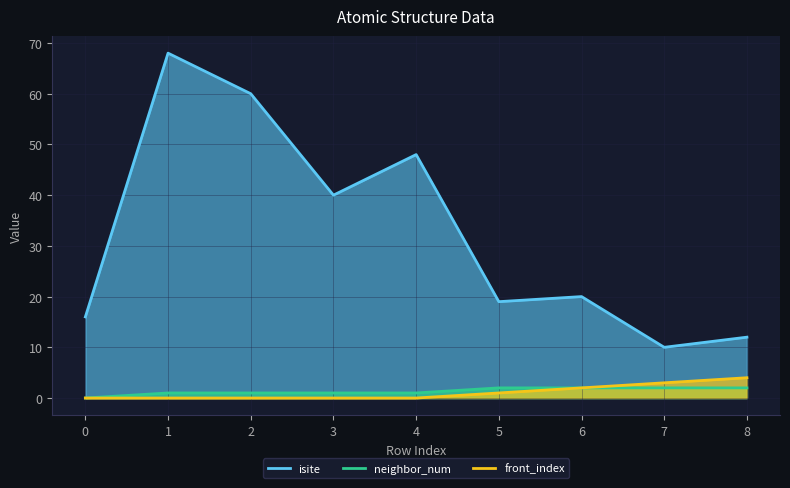

Is the value of neighbor_num at 2 greater than the value of front_index at 7?

No